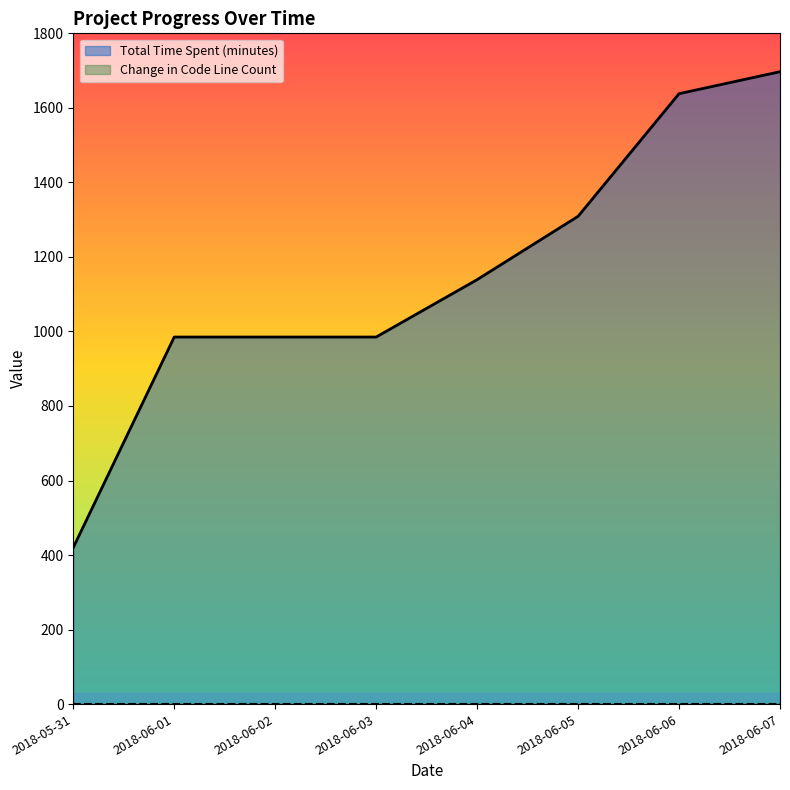

How many categories are shown in the chart?

8